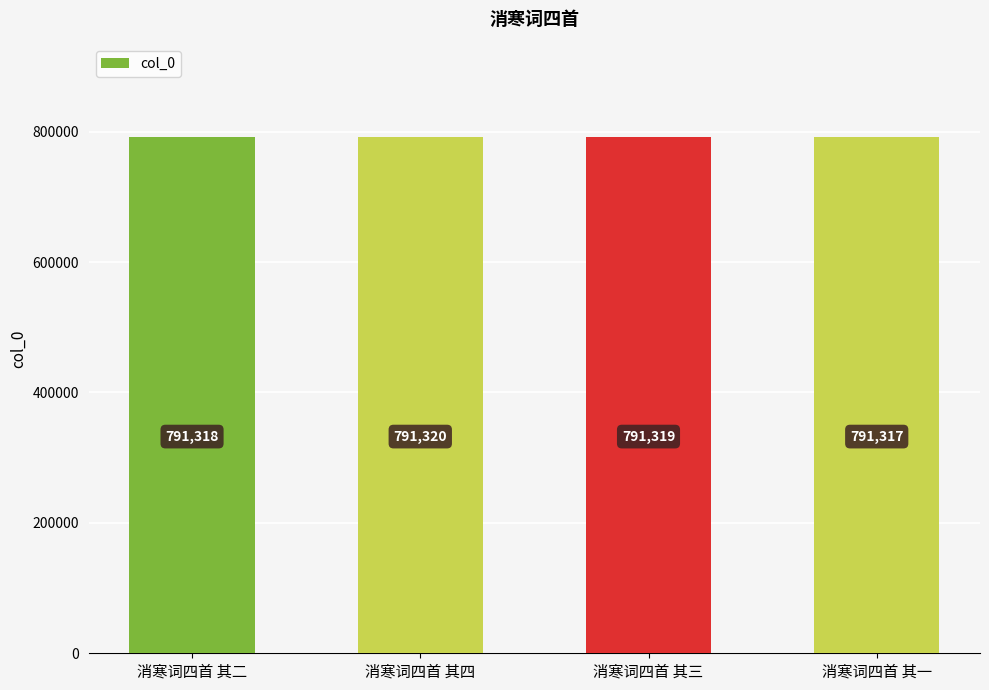

What is the label of the 1st bar from the right?

消寒词四首 其一